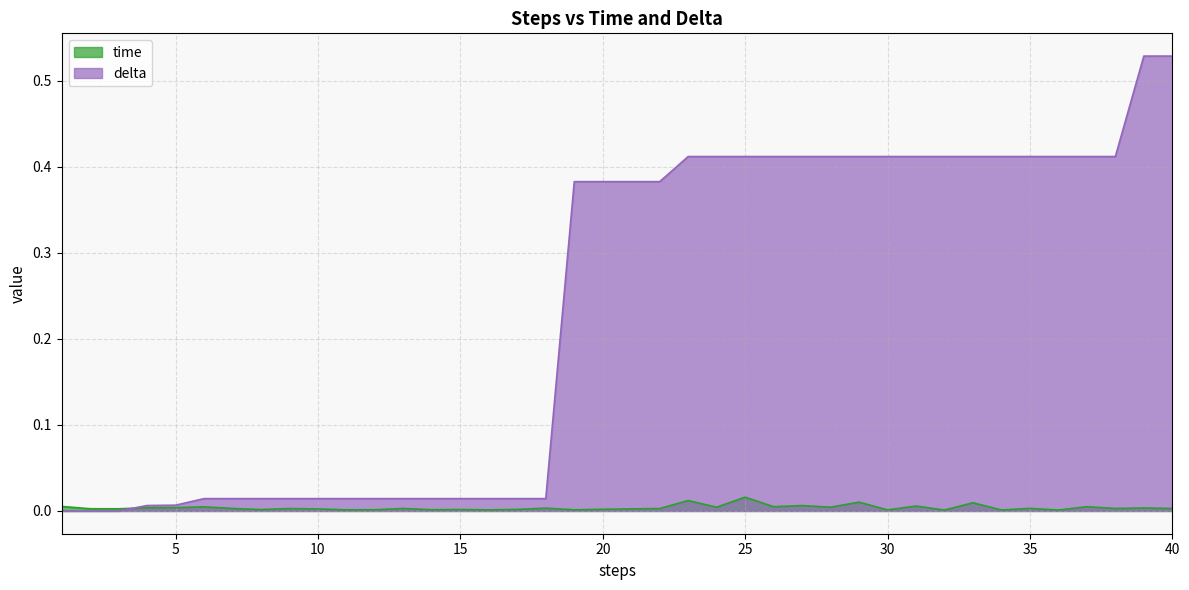

At which category is the sum across all series the highest?

39